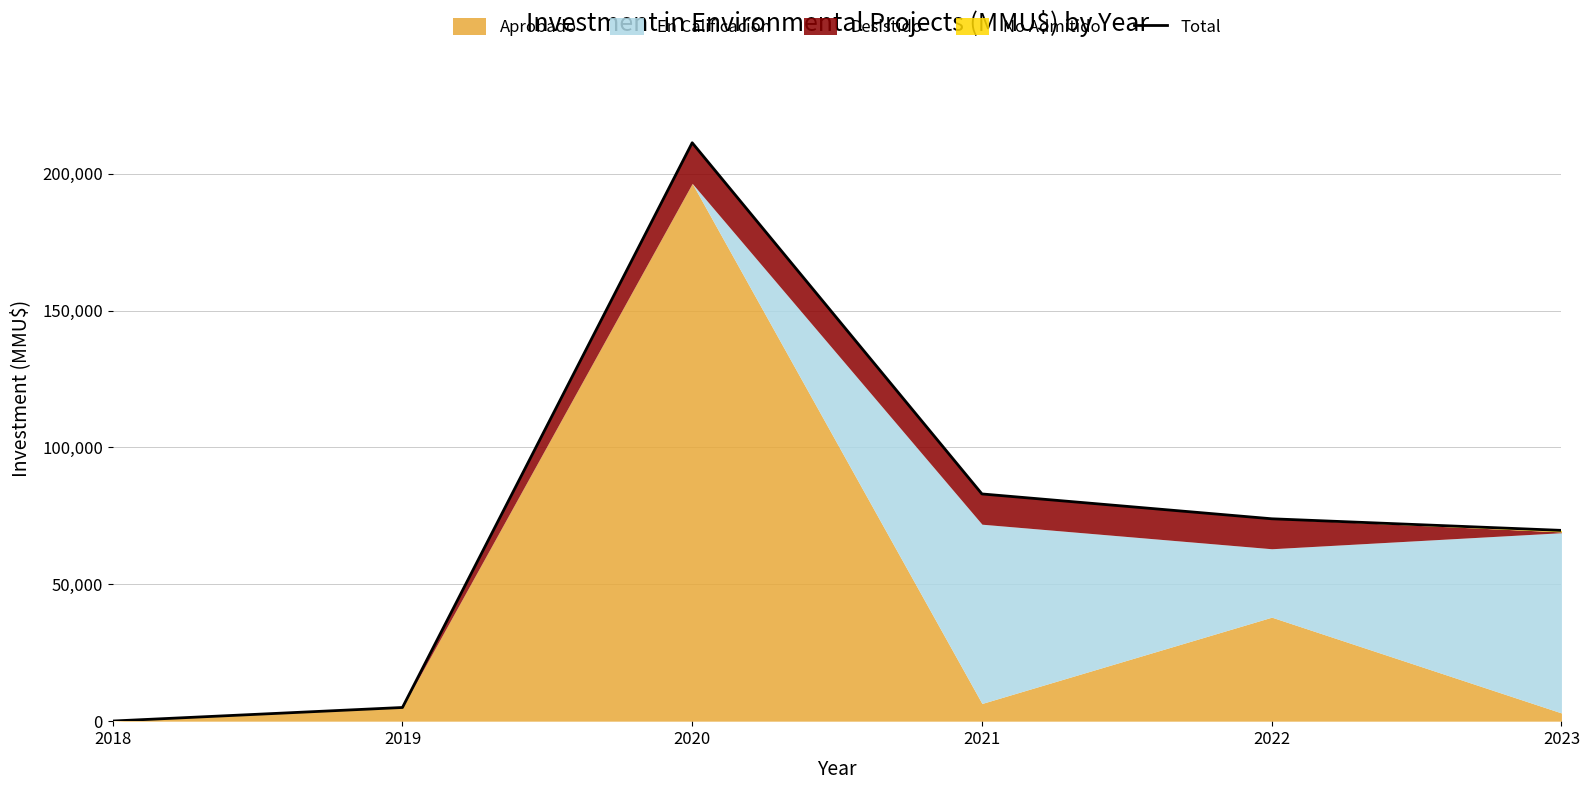

What is the ratio of the value at 2021 to the value at 2022?

1.1